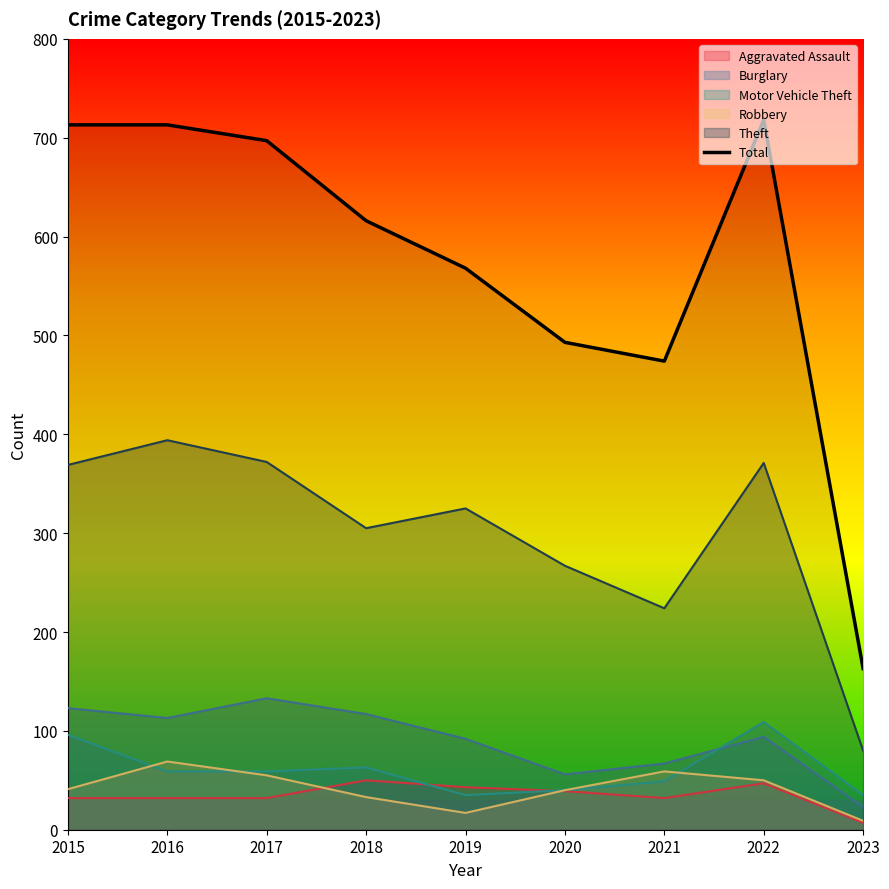

Is it true that the value at 2019 is 568?

True